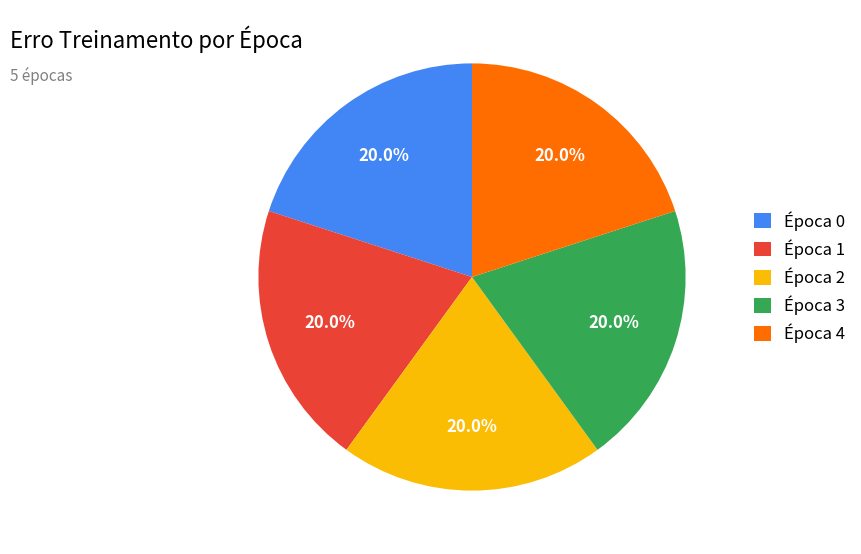

Is there any slice that represents more than half of the pie?

No